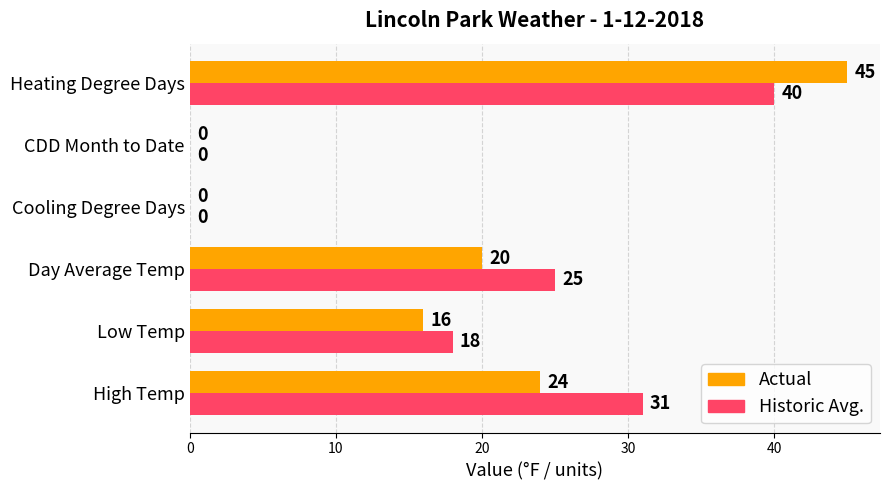

What is the total value across all series at Low Temp?

34